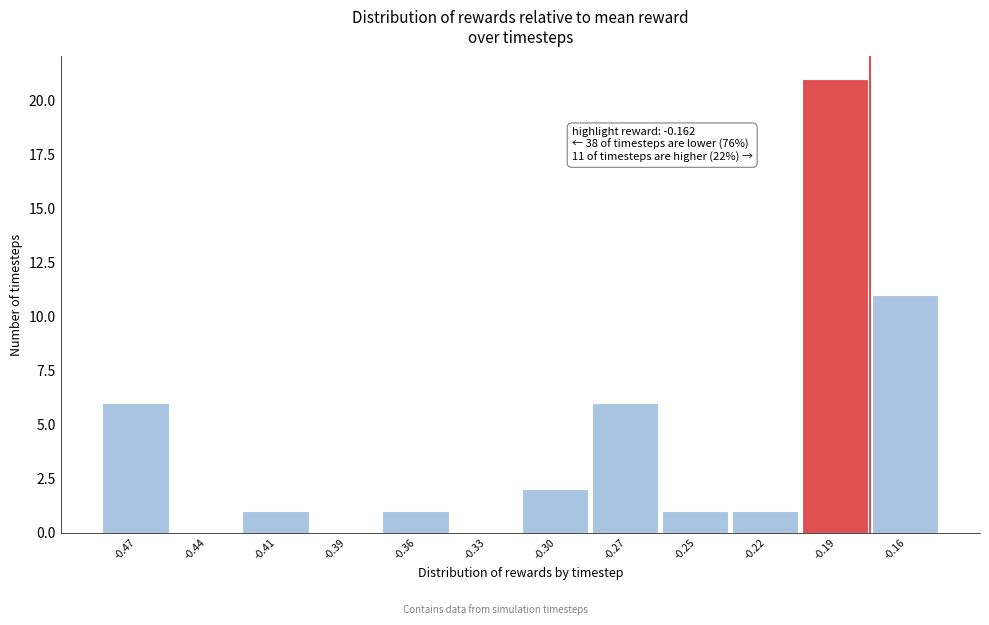

Reading right to left, extract all data points from this chart.

-0.16=11	-0.19=21	-0.22=1	-0.25=1	-0.27=6	-0.30=2	-0.33=0	-0.36=1	-0.39=0	-0.41=1	-0.44=0	-0.47=6